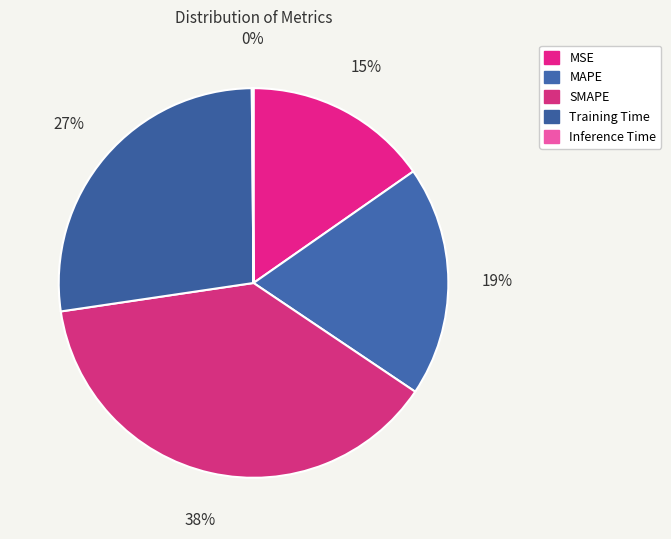

What percentage is NOT represented by Training Time?

72.8%